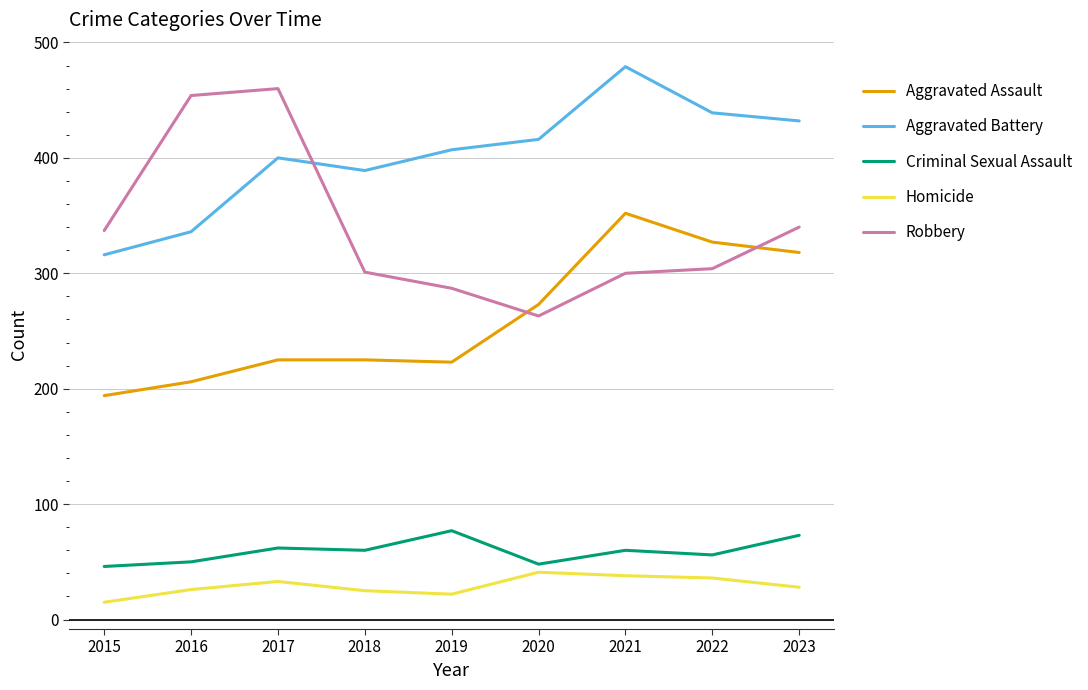

At which category is the sum across all series the highest?

2021